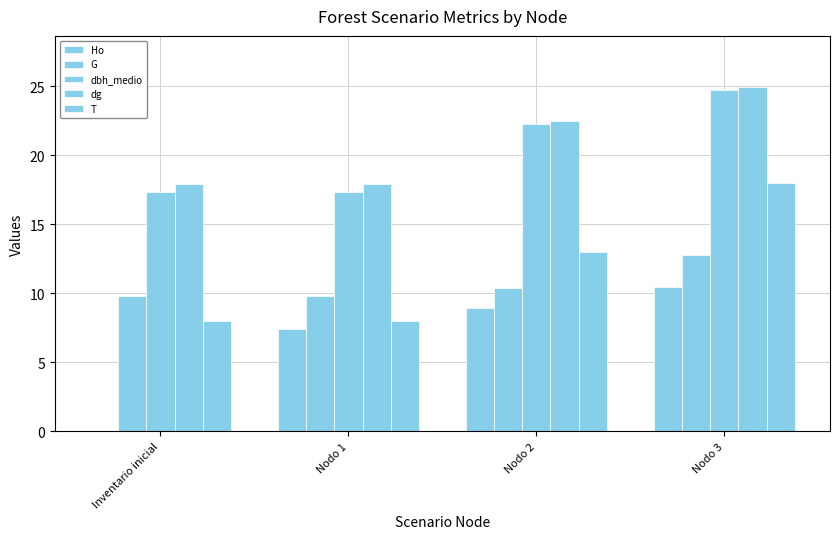

Count the number of categories in the chart.

4